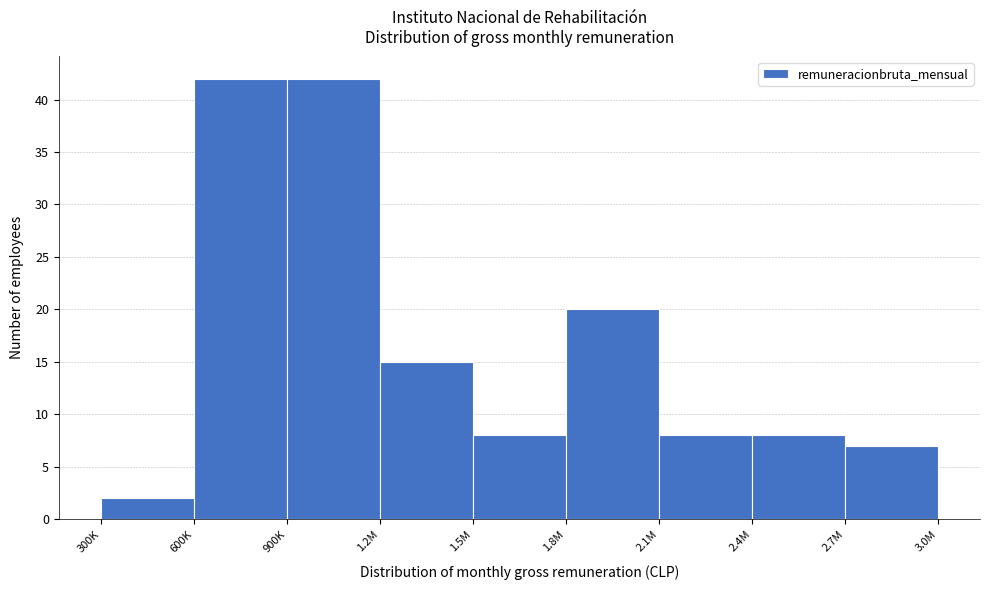

Reading left to right, list all the values displayed in this chart.

2	42	42	15	8	20	8	8	7